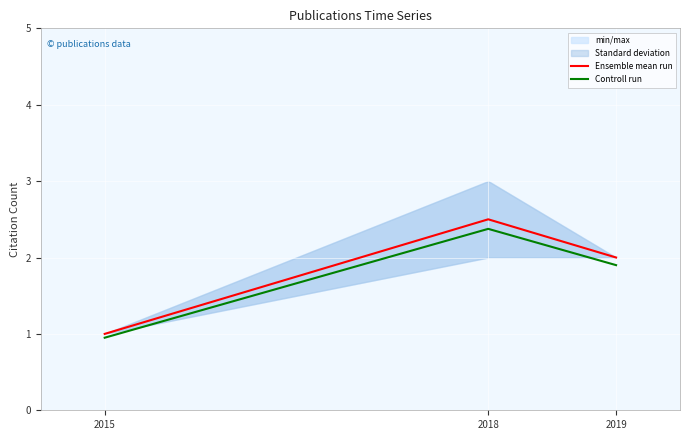

How many Ensemble mean run values are between 1 and 2?

2